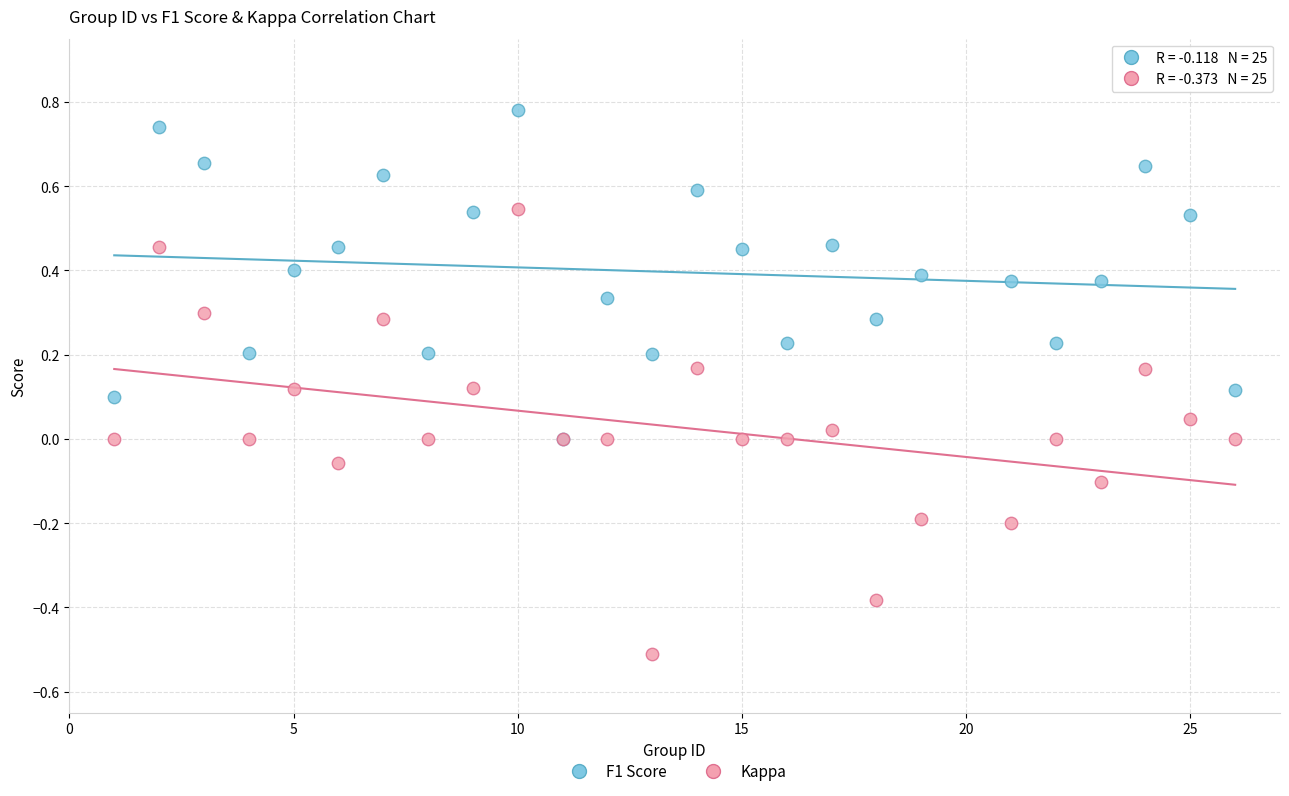

Which series contains the lowest Y value?

Kappa